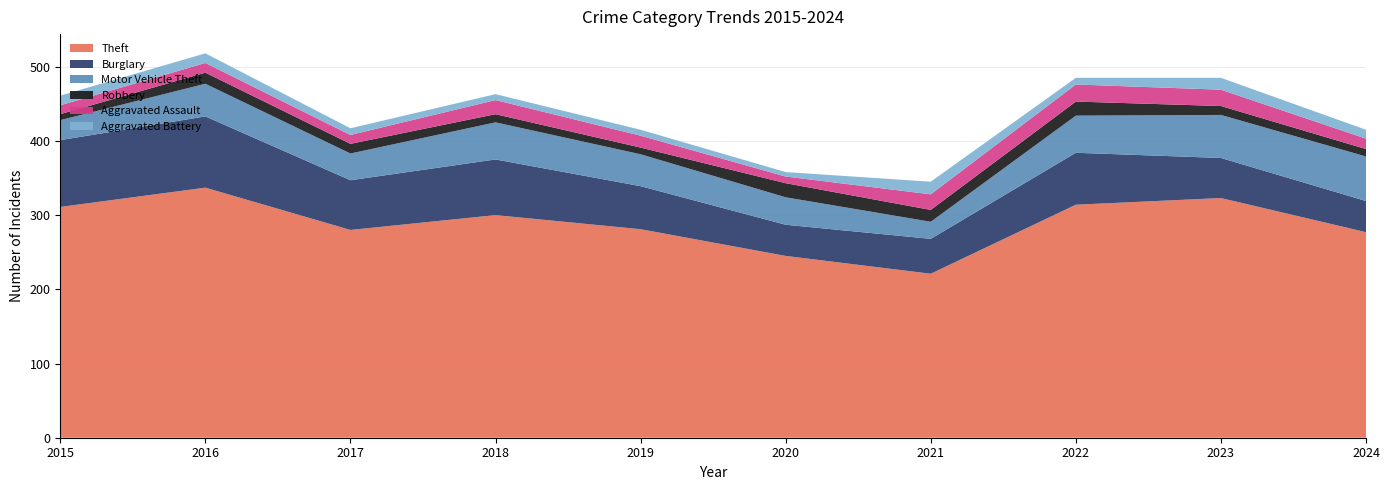

Reading left to right, transcribe all the data shown in this chart.

Theft: 311	337	280	300	281	245	221	314	323	277
Burglary: 90	96	67	75	58	42	47	70	54	42
Motor Vehicle Theft: 27	44	36	50	43	37	23	50	58	60
Robbery: 8	15	13	11	9	19	16	19	12	10
Aggravated Assault: 12	13	12	19	16	9	21	23	22	14
Aggravated Battery: 13	13	9	8	8	6	17	9	16	12